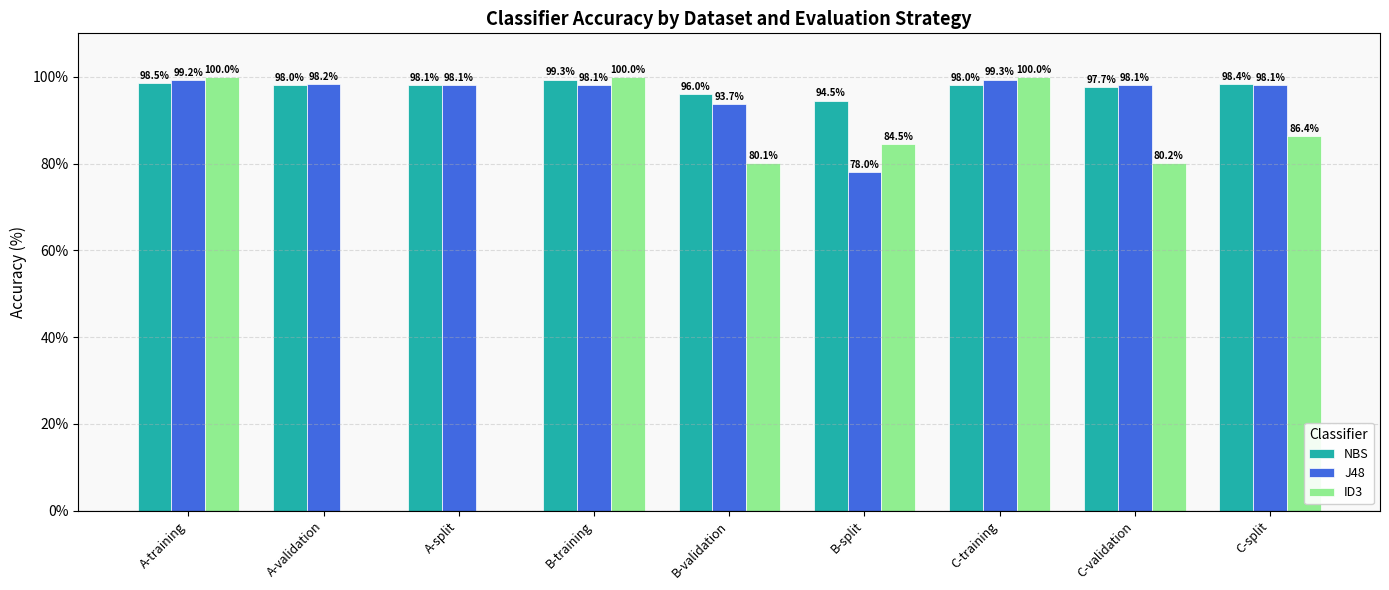

Which series changed the most between A-split and C-split?

ID3